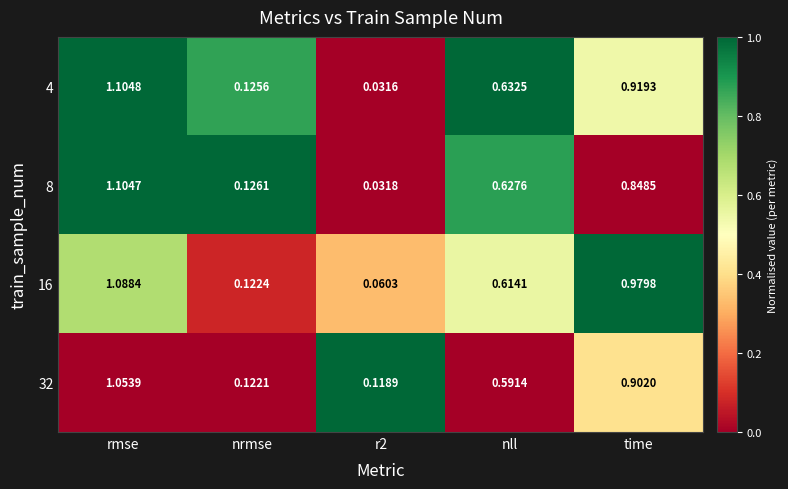

At which category does the chart reach its peak across all series?

rmse